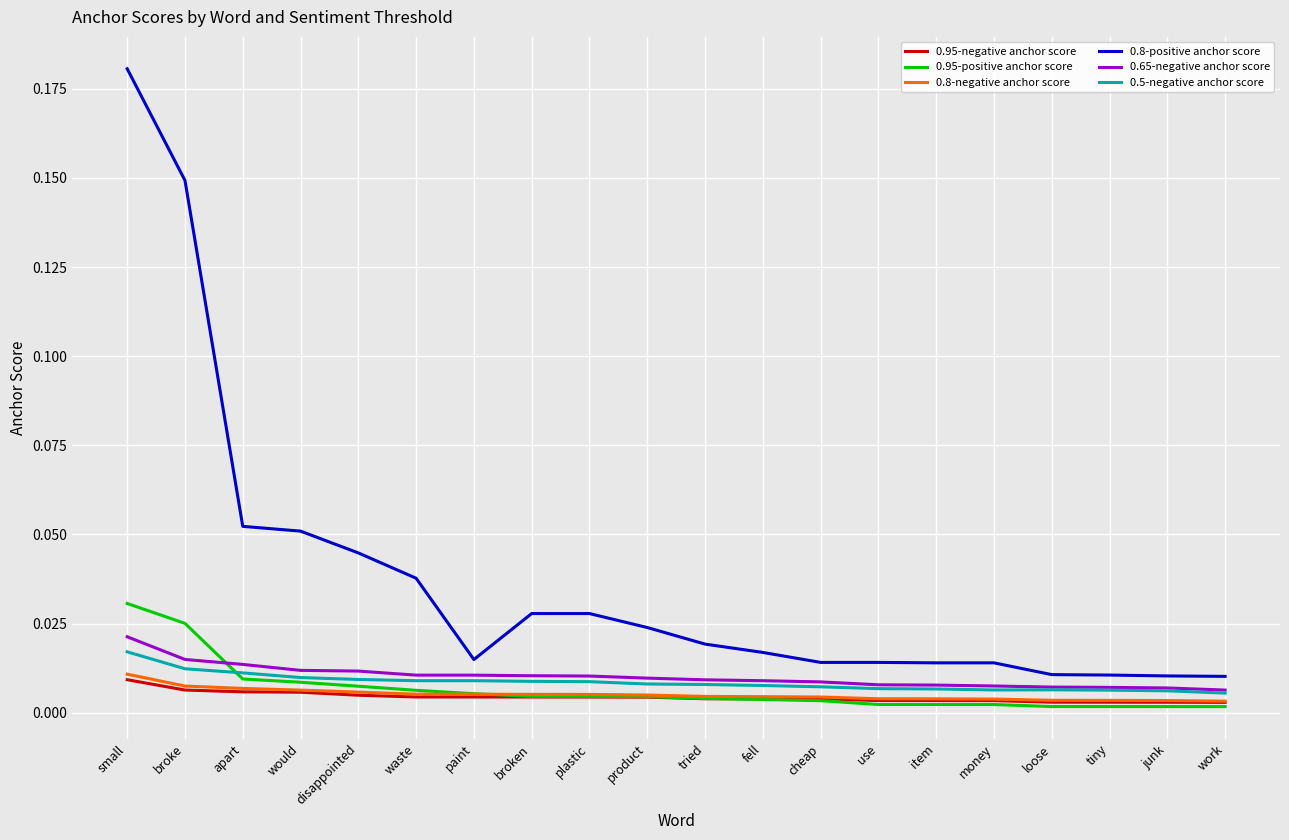

True or false: 0.8-positive anchor score and 0.95-positive anchor score cross at least once.

False